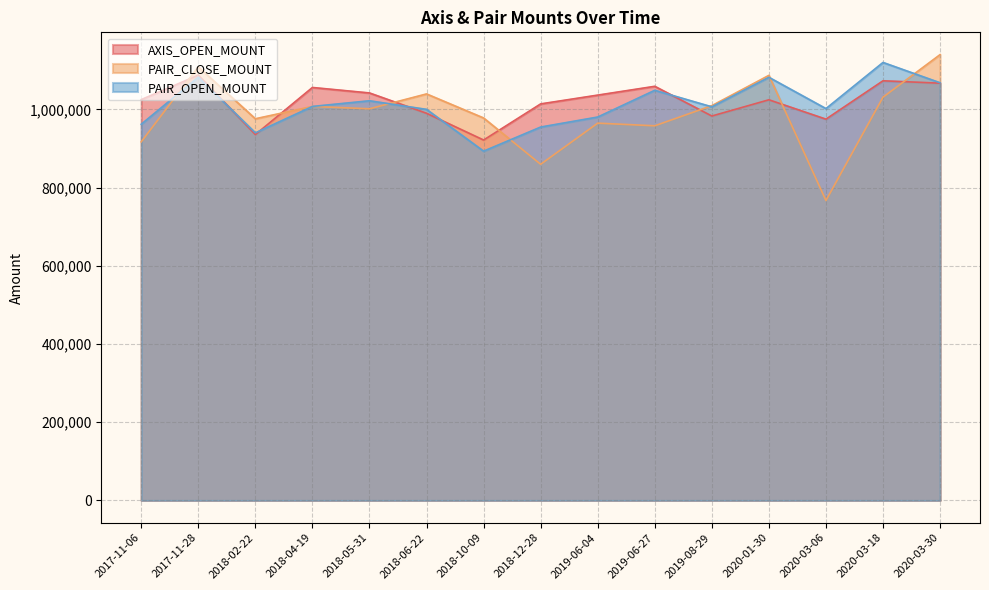

At which category is the sum across all series the highest?

2017-11-28